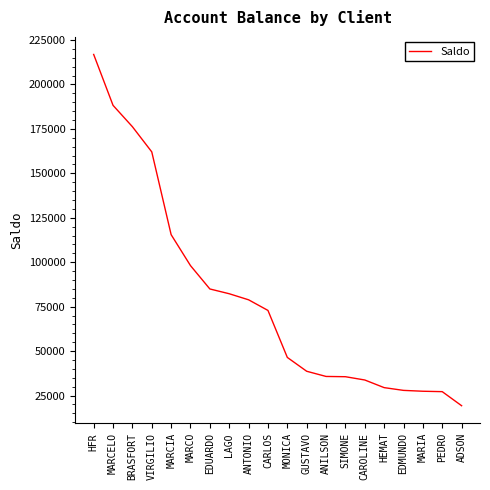

How many values are below 72868?

10